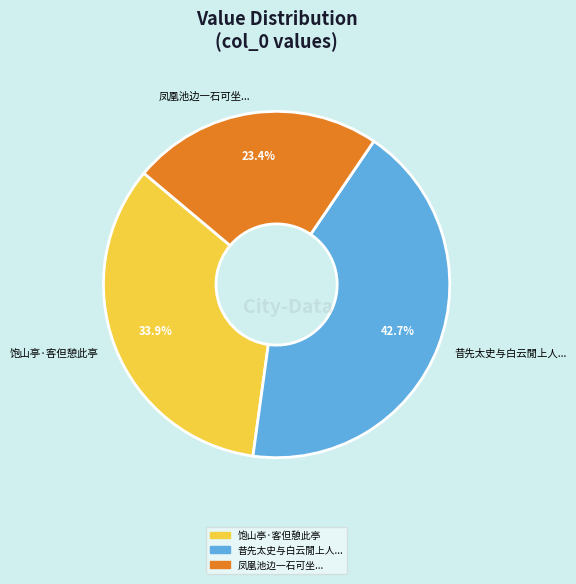

The 饱山亭·客但憩此亭 slice represents 39% of the pie. True or false?

False